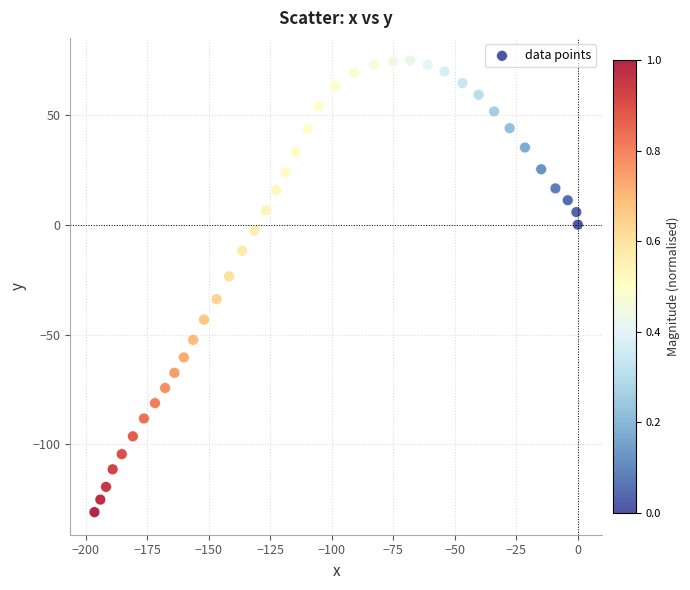

What is the range of Y values (max minus min)?

205.5